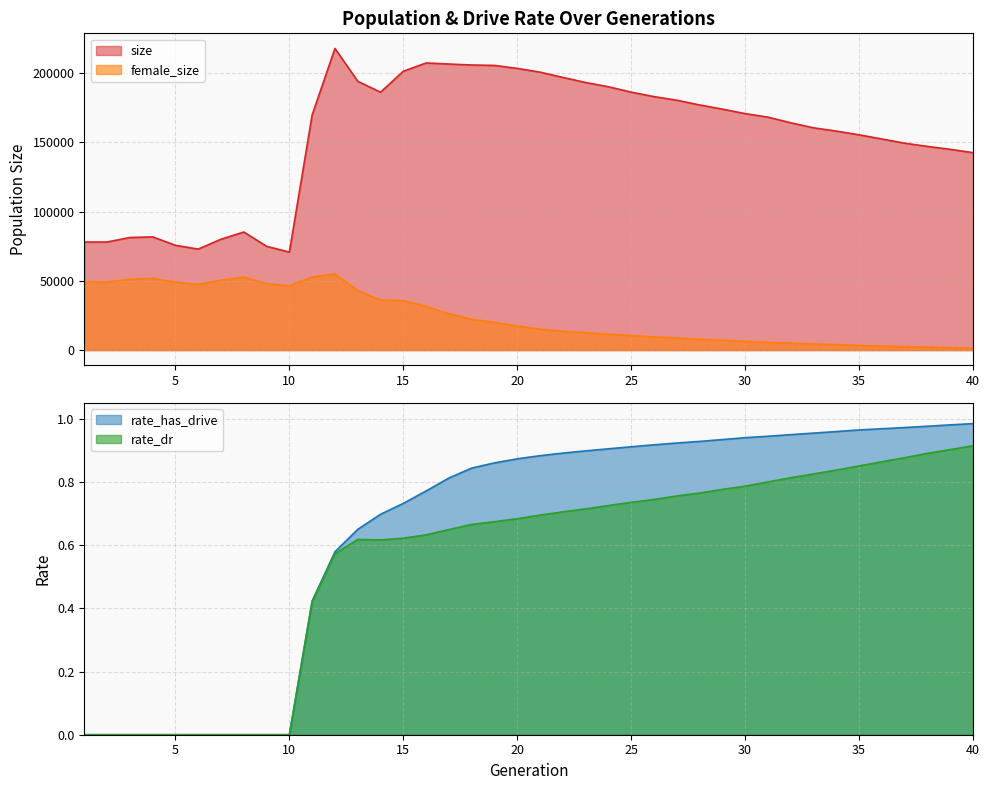

How many series are shown in this chart?

4